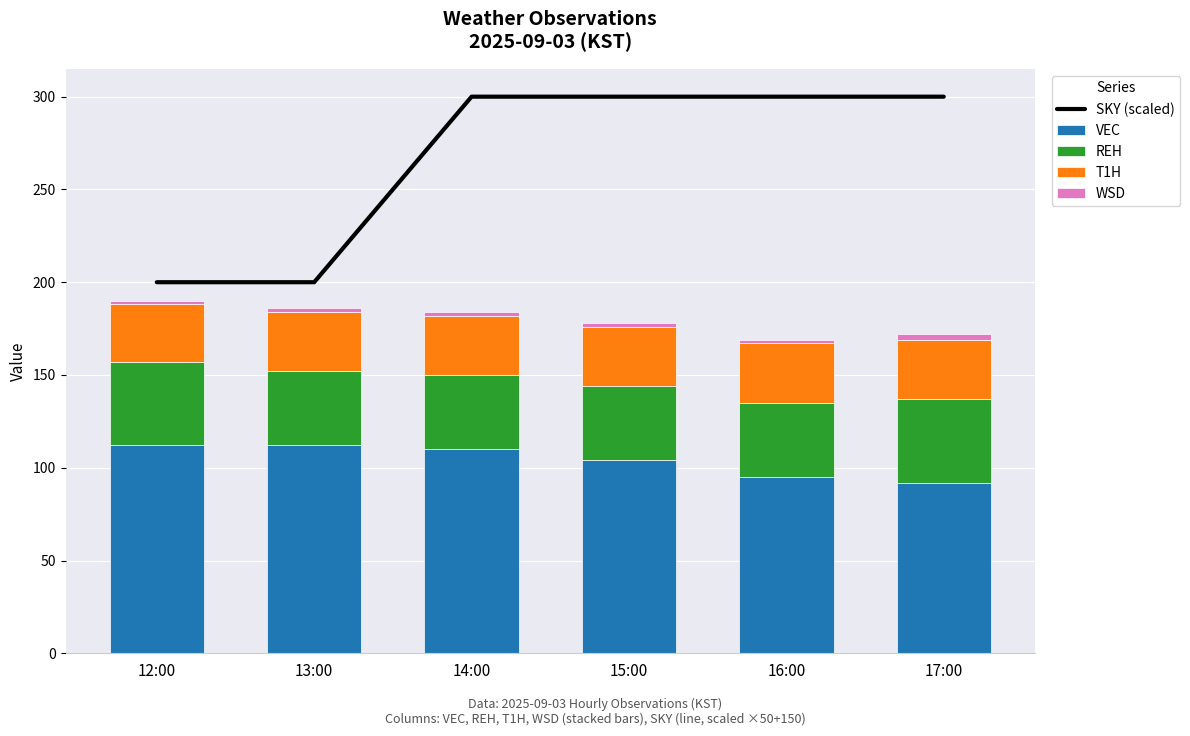

At which category is the sum across all series the highest?

14:00